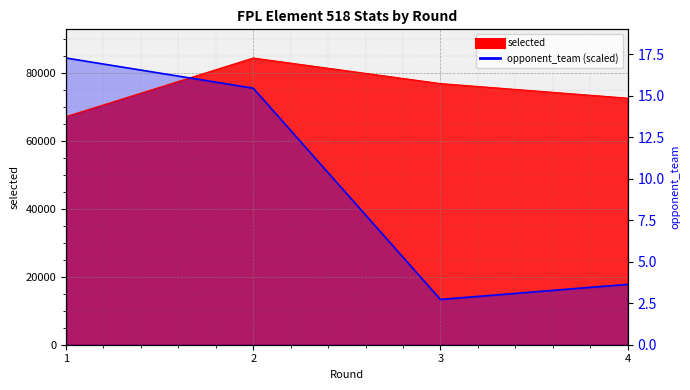

Between 2 and 1, which is larger?

2